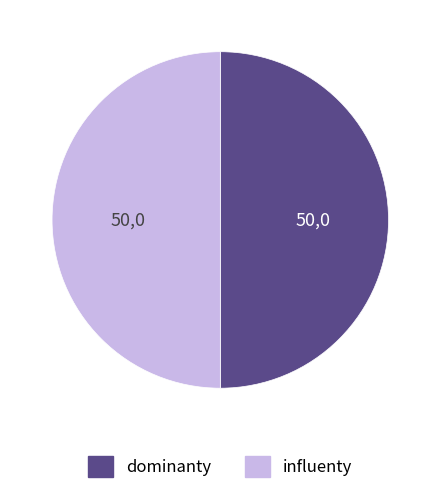

Is the sum of influenty and dominanty greater than half?

Yes